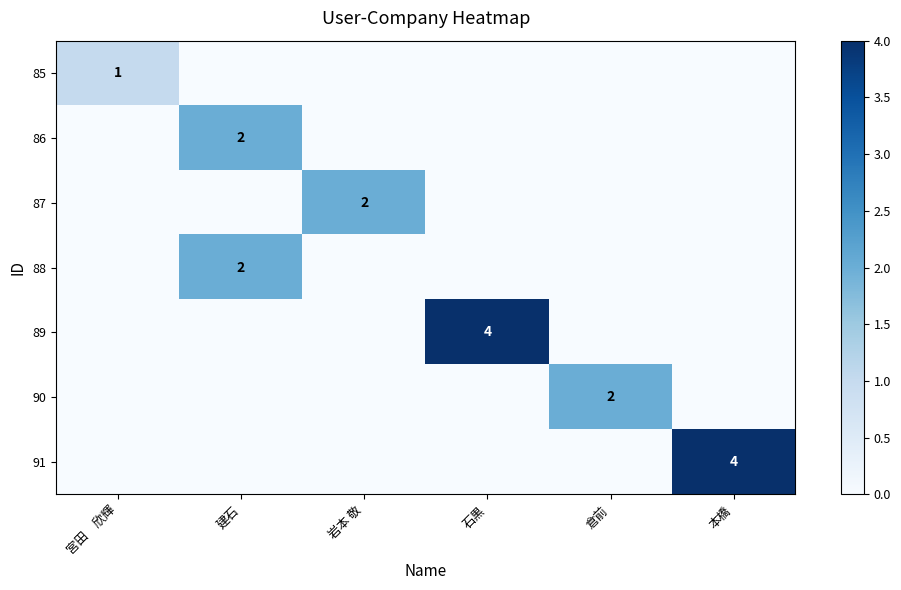

True or false: 87 has a value of 1 at 岩本 敬.

False